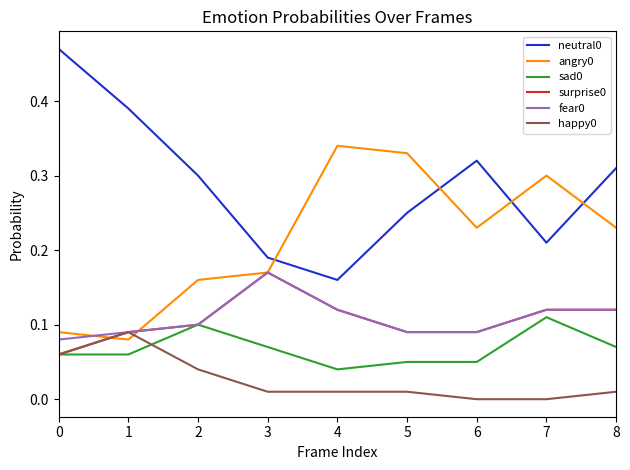

The value of sad0 at 8 is 0.1. True or false?

True